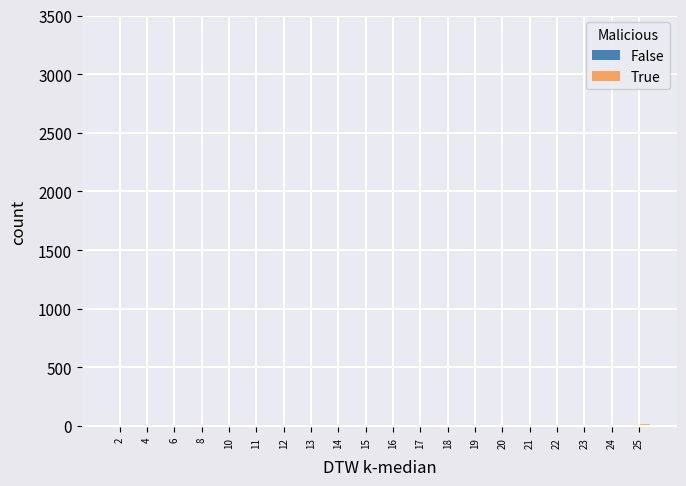

Which series has the largest range (max minus min)?

True